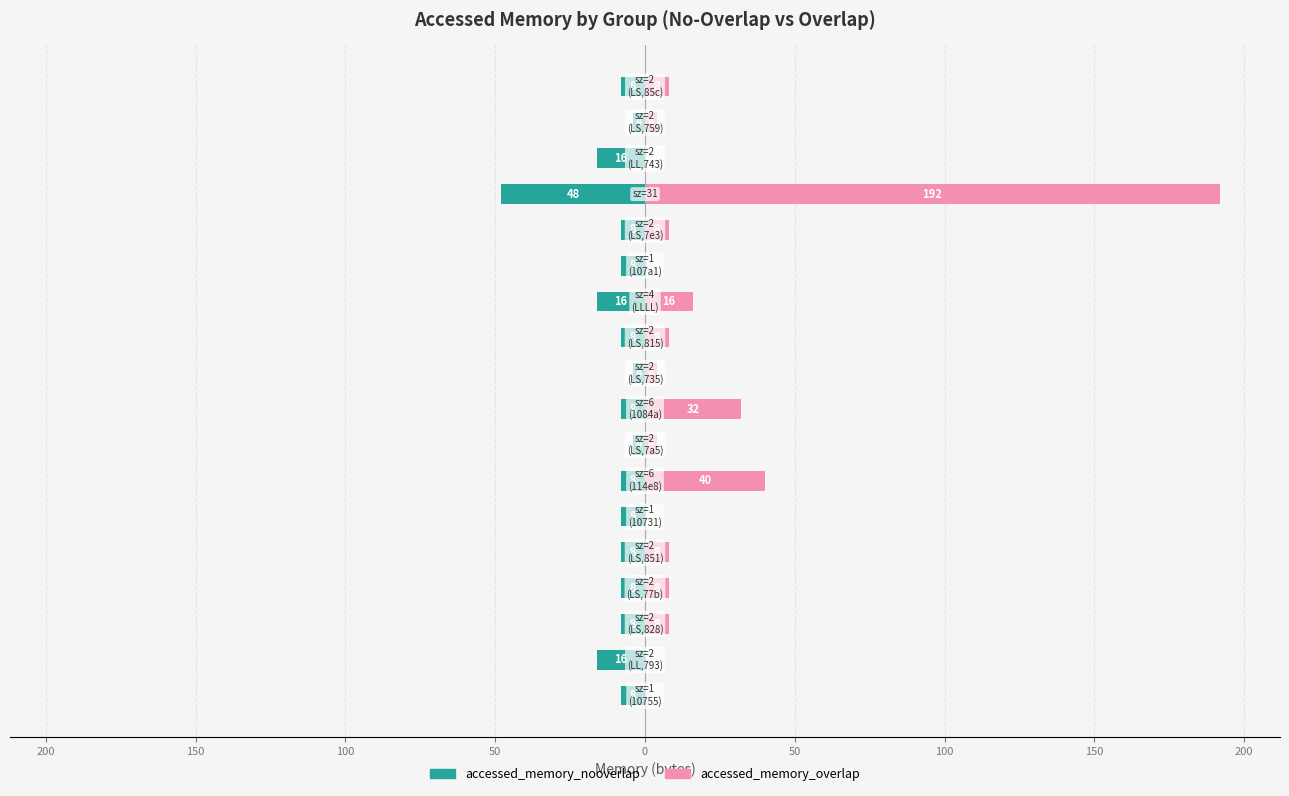

What is the sum of all accessed_memory_overlap values?

340